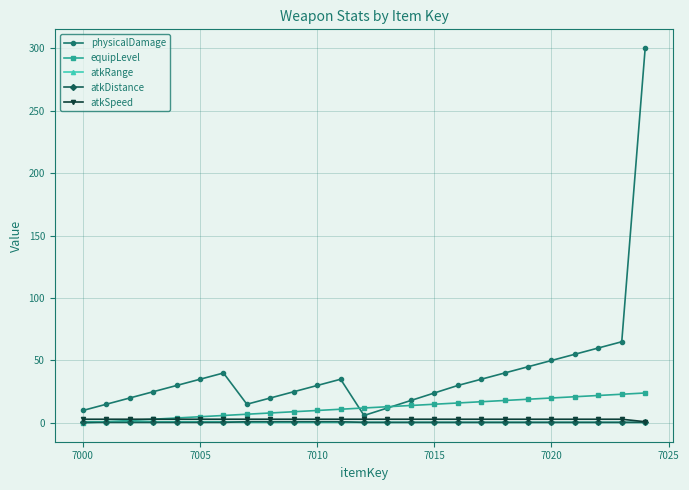

Which series has the widest spread of values?

physicalDamage